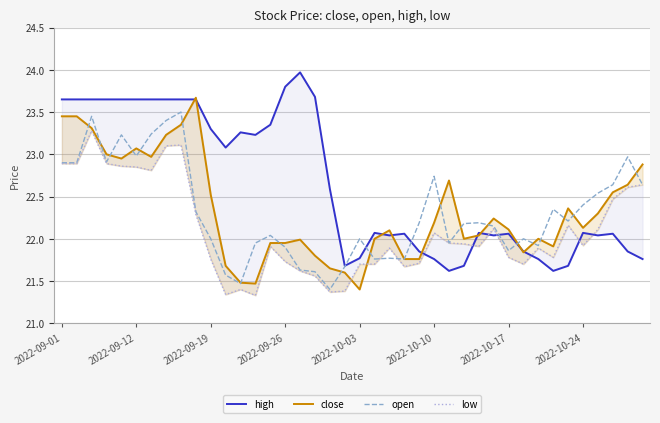

What value does the high series have at 34?

21.7